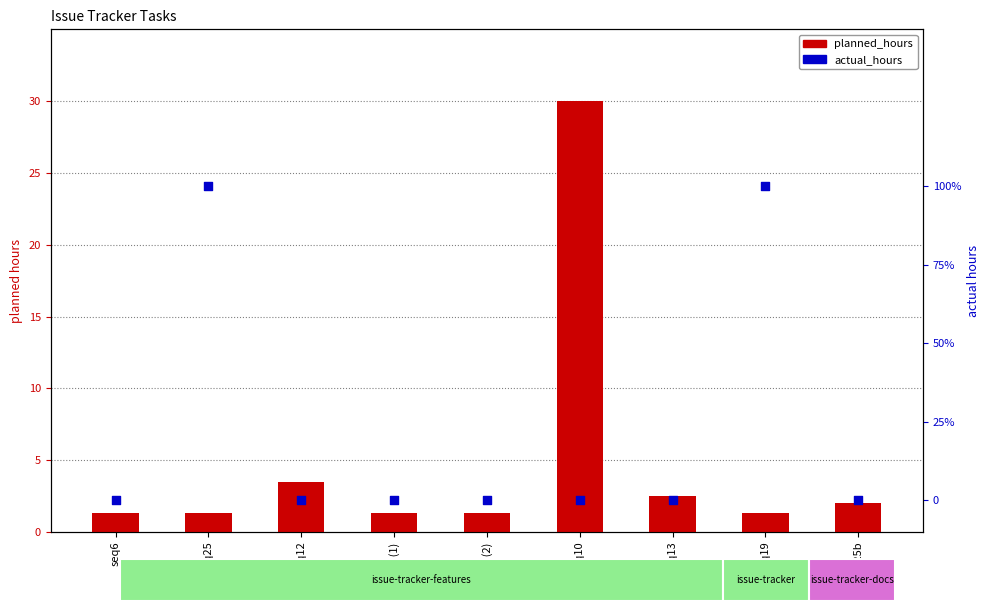

What is the total value across all series at seq25b?

2.0